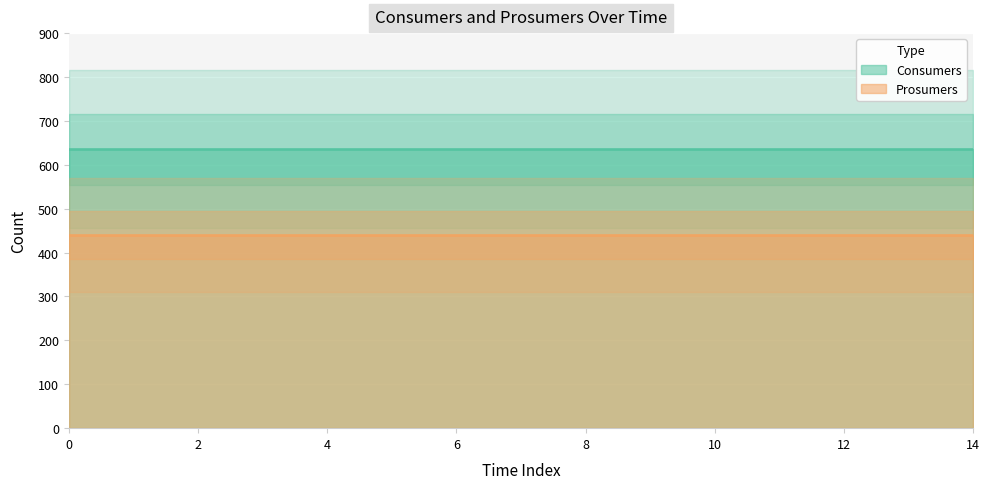

How many lines are shown in the chart?

2